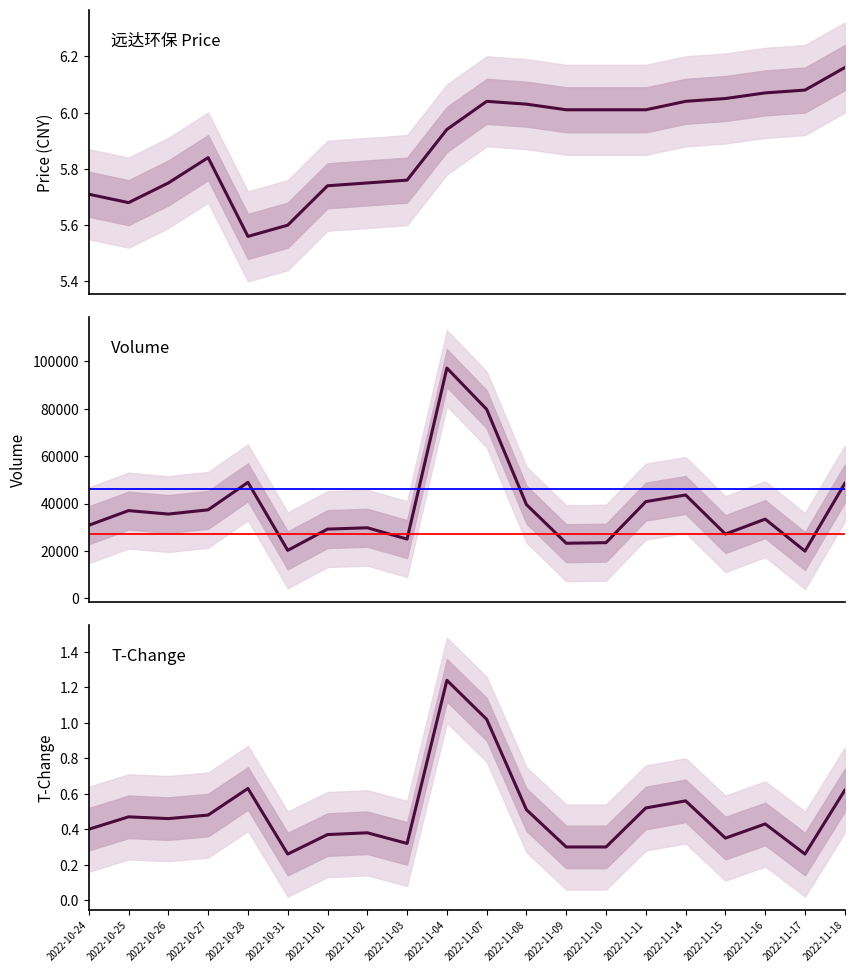

Rank the categories by volume value from highest to lowest.

2022-11-04, 2022-11-07, 2022-10-28, 2022-11-18, 2022-11-14, 2022-11-11, 2022-11-08, 2022-10-27, 2022-10-25, 2022-10-26, 2022-11-16, 2022-10-24, 2022-11-02, 2022-11-01, 2022-11-15, 2022-11-03, 2022-11-10, 2022-11-09, 2022-10-31, 2022-11-17